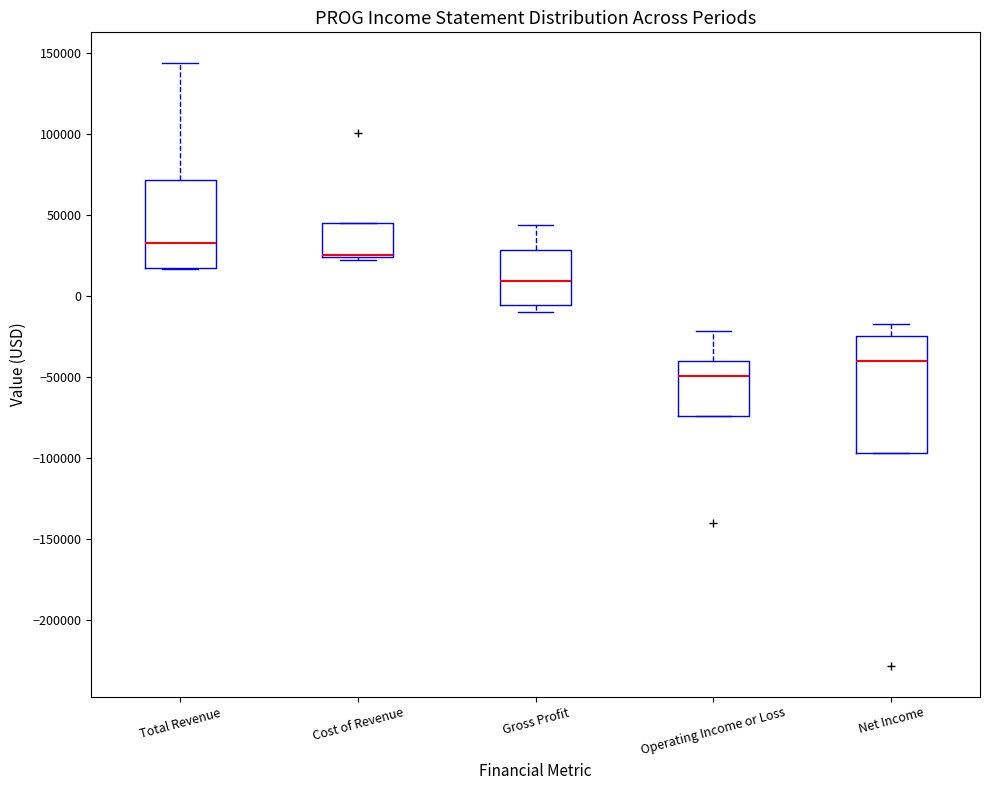

Which box is the tallest, from its lower edge to its upper edge?

Net Income